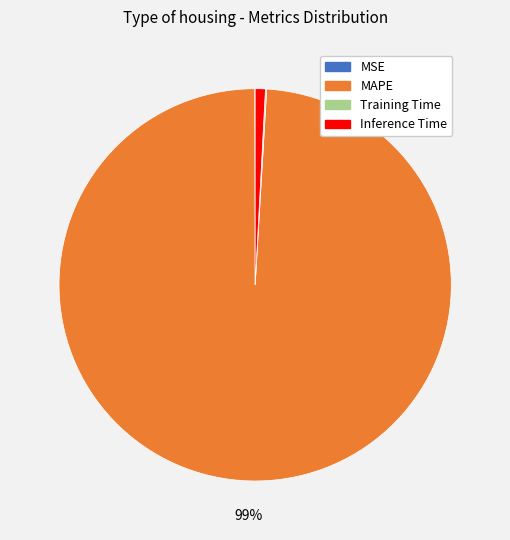

To the nearest percent, what is the difference between the largest and smallest slice percentages?

99%